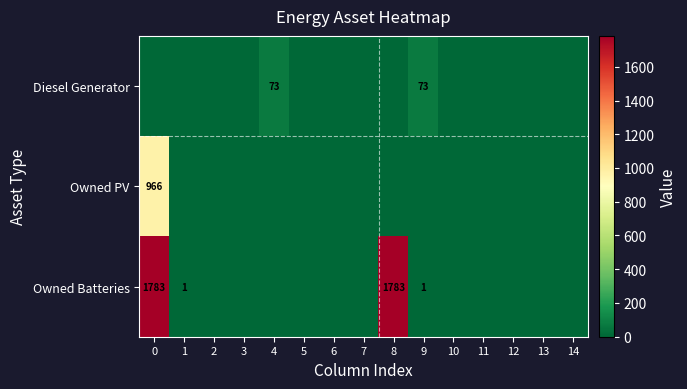

At which label does row_2 reach its minimum?

2